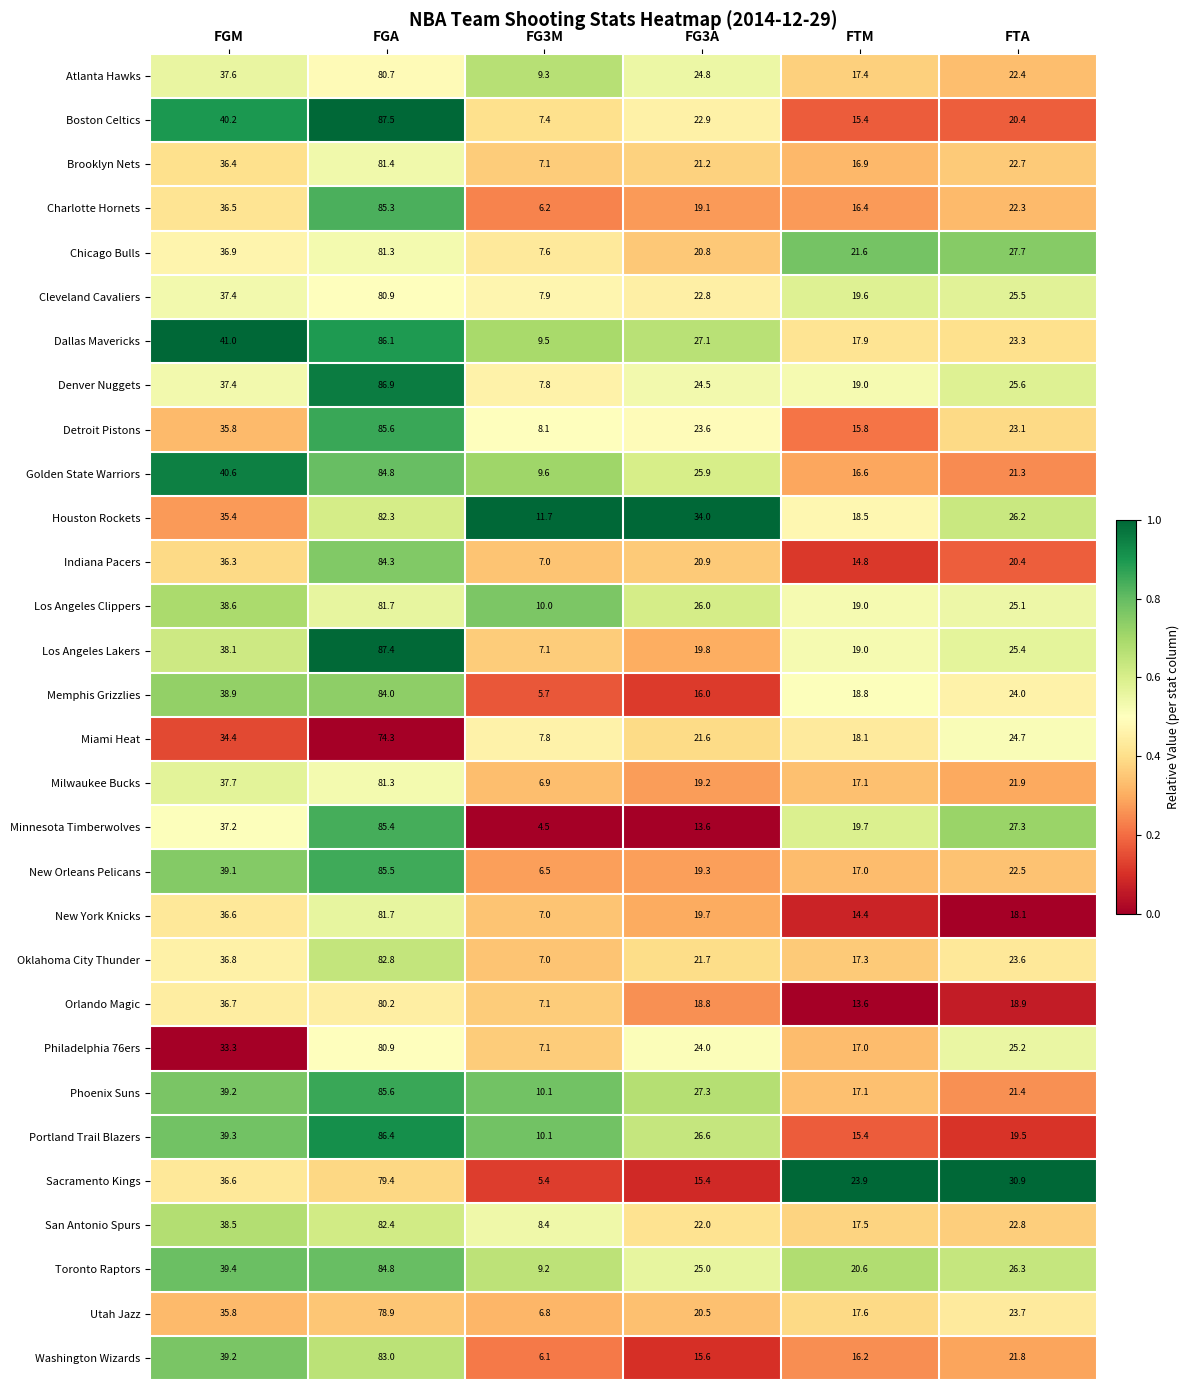

What is the sum of the Miami Heat values at FG3A and FG3M?

29.4